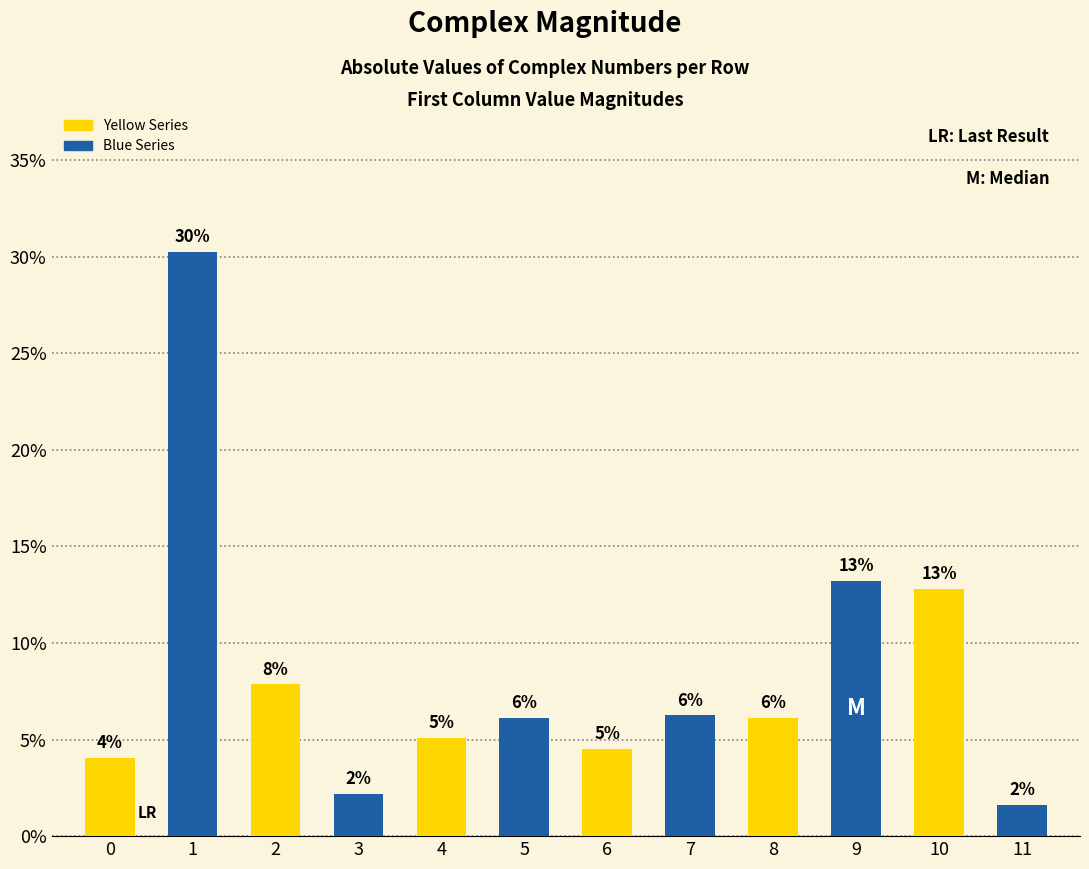

How many bars are there in total?

12